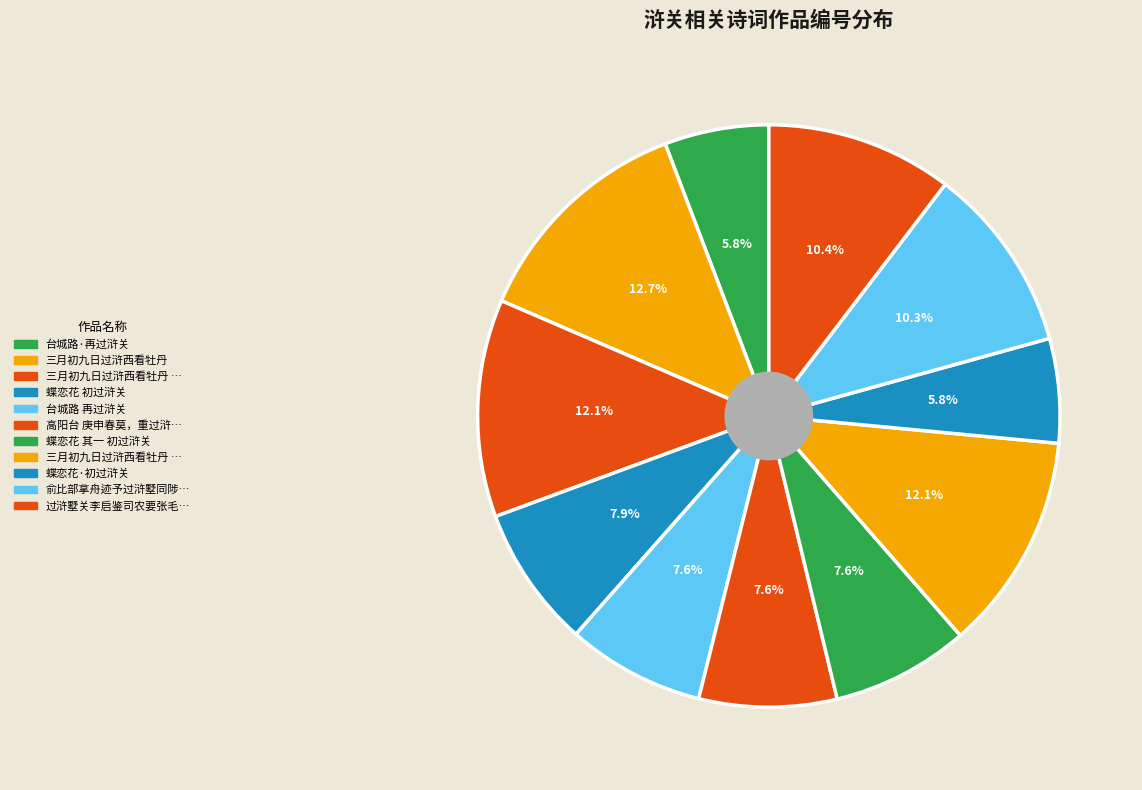

What is the smallest slice in the pie chart?

蝶恋花·初过浒关